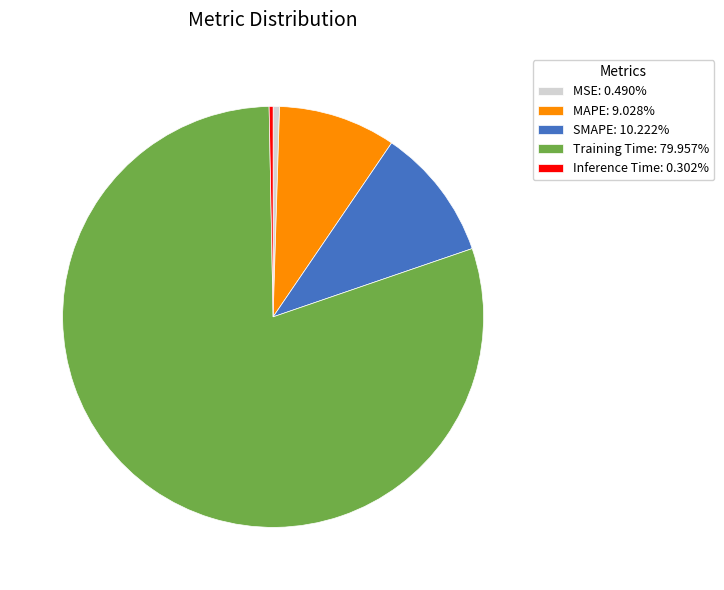

Combined, do Training Time: 79.957% and SMAPE: 10.222% account for over 50%?

Yes